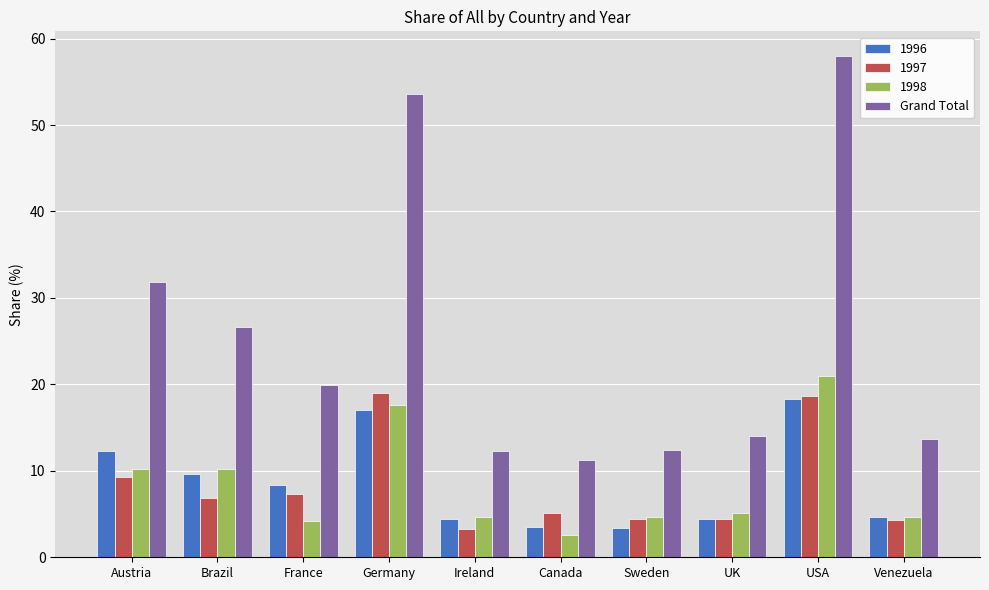

What is the lowest value of the 1996 series?

3.3